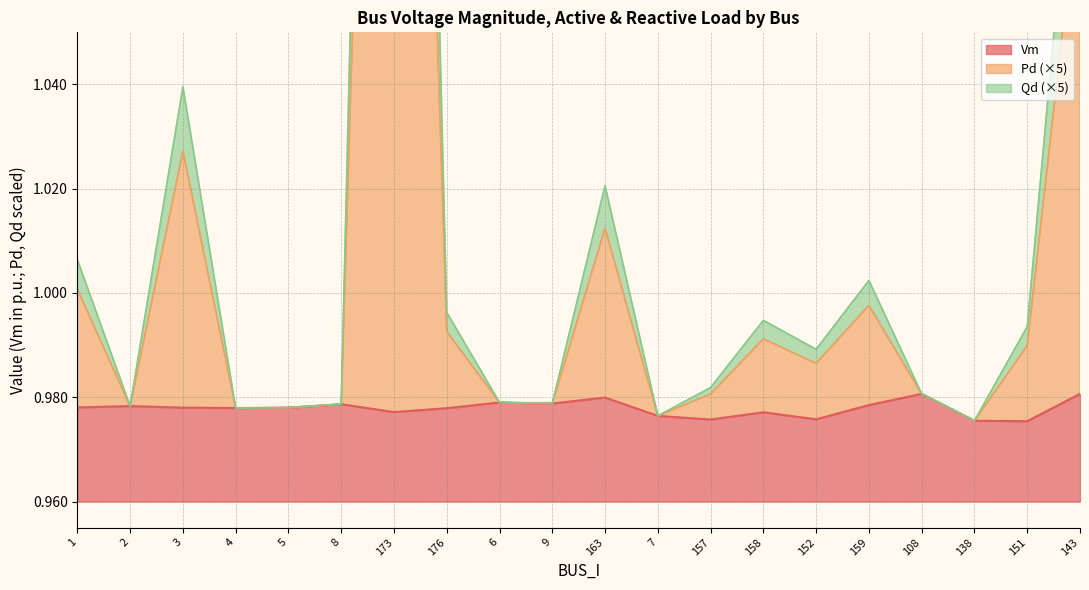

At how many categories does at least one series exceed 1?

6